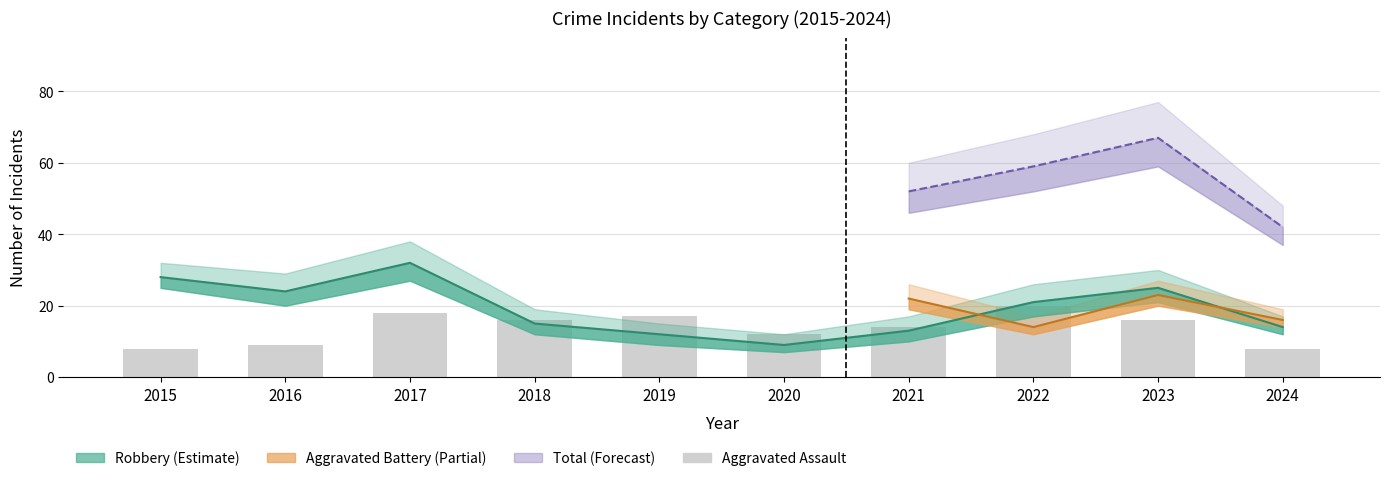

What is the value of the Aggravated Assault bar at the 4th from the left?

16